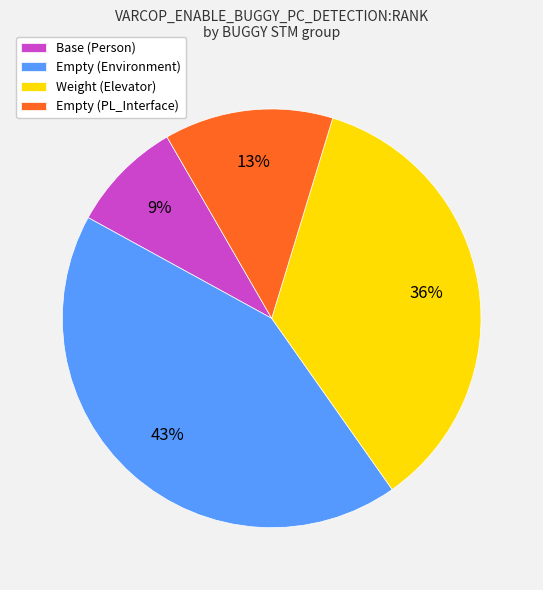

Rank the categories by value from lowest to highest.

Base (Person), Empty (PL_Interface), Weight (Elevator), Empty (Environment)